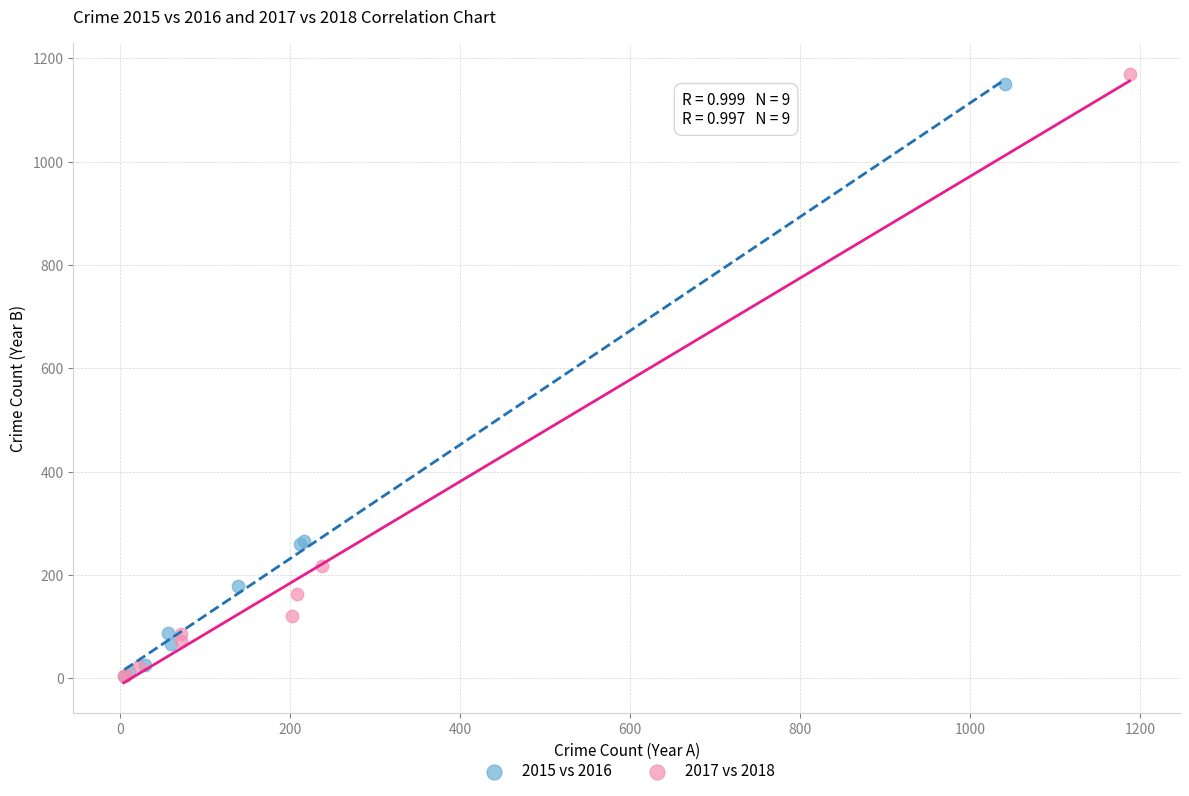

Which series has the widest spread of Y values?

2017 vs 2018